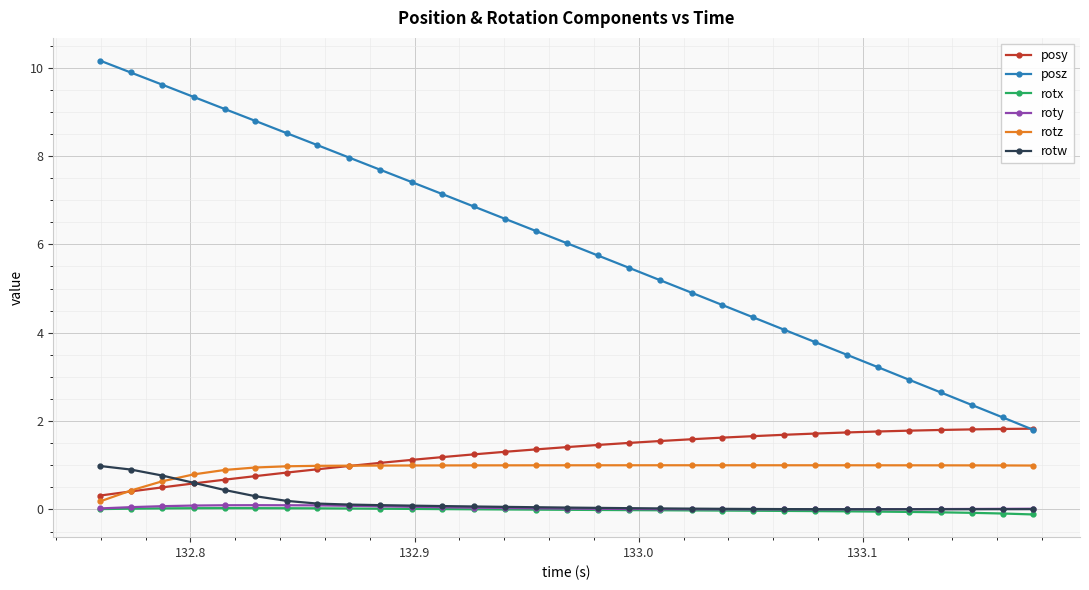

Count the number of data series in this chart.

6